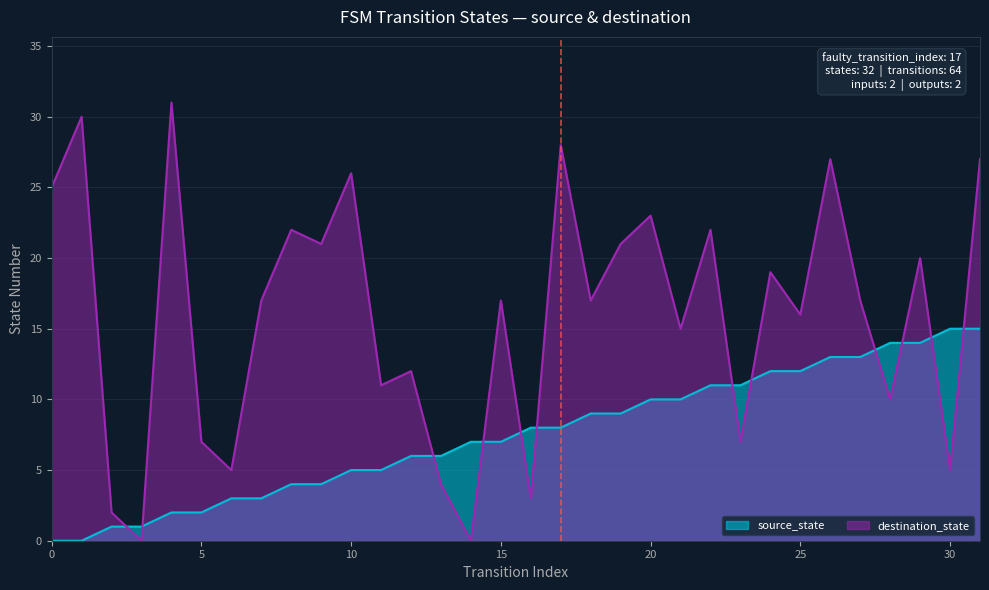

Reading left to right, what are all the values shown in this chart?

source_state: 0	0	1	1	2	2	3	3	4	4	5	5	6	6	7	7	8	8	9	9	10	10	11	11	12	12	13	13	14	14	15	15
destination_state: 25	30	2	0	31	7	5	17	22	21	26	11	12	4	0	17	3	28	17	21	23	15	22	7	19	16	27	17	10	20	5	27